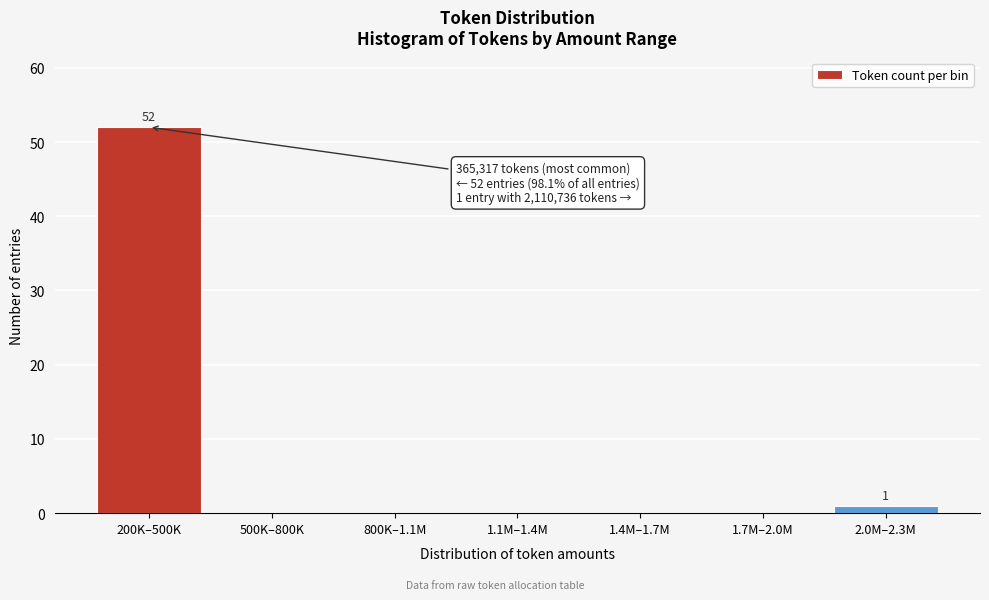

Reading left to right, transcribe all the data shown in this chart.

200K–500K=52	500K–800K=0	800K–1.1M=0	1.1M–1.4M=0	1.4M–1.7M=0	1.7M–2.0M=0	2.0M–2.3M=1